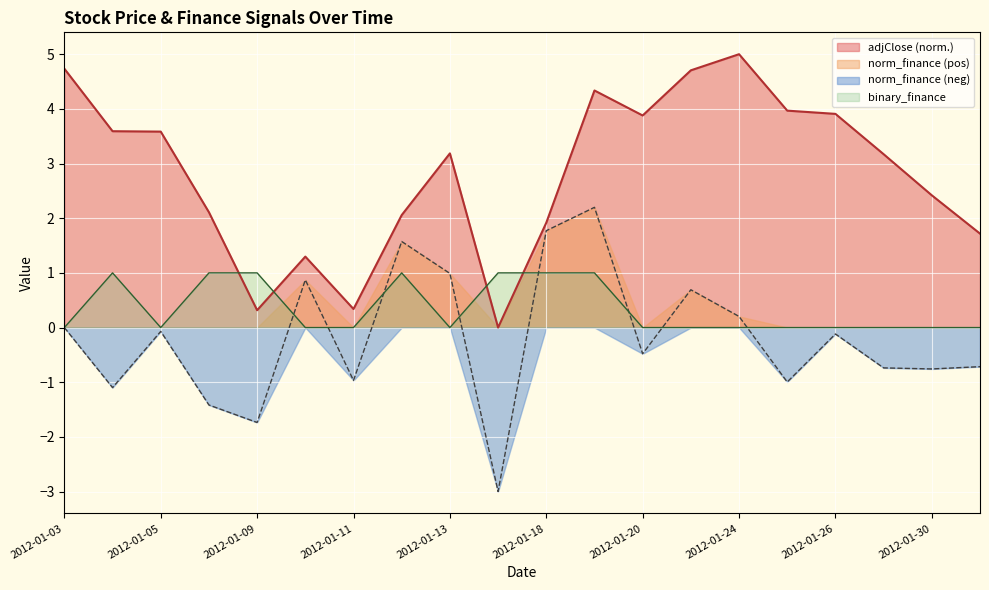

True or false: norm_finance has more than 2 points higher than both neighbors.

True